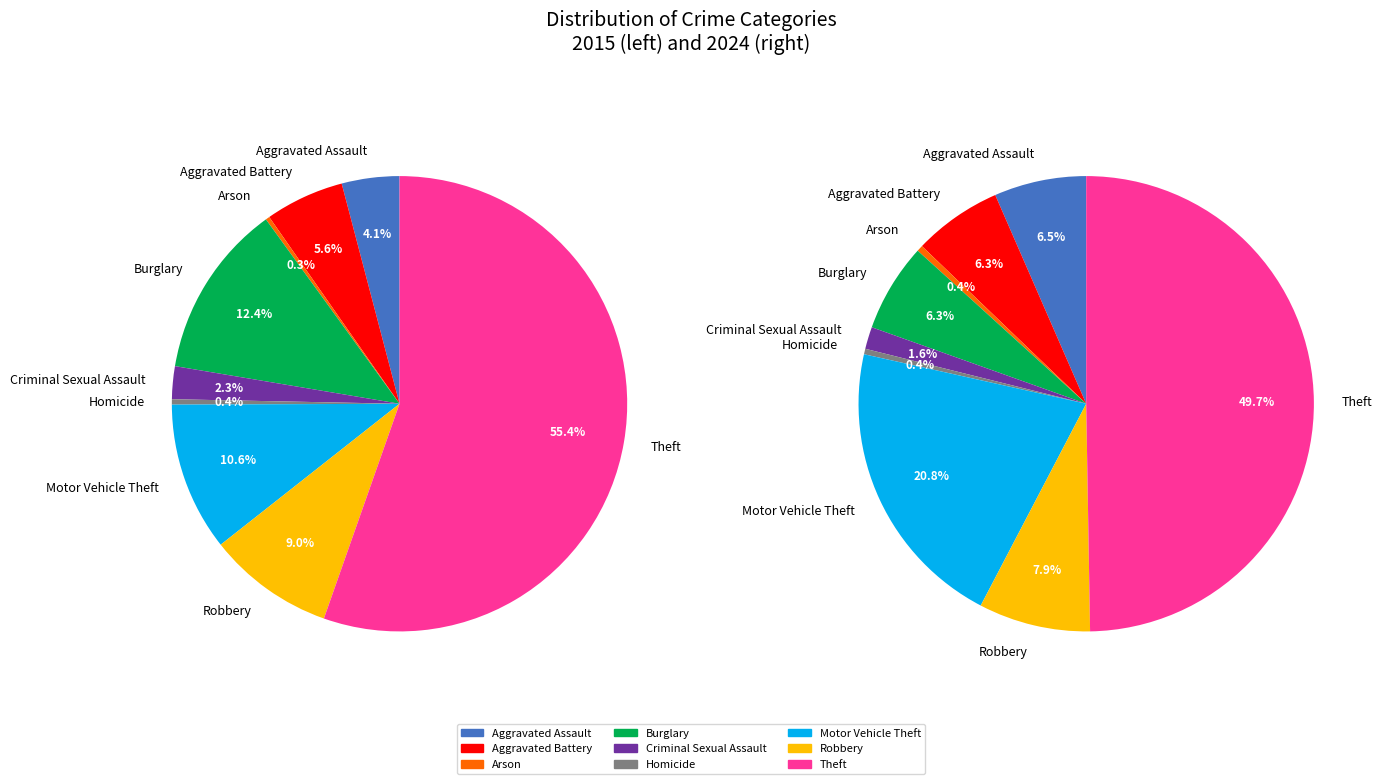

Does any single category account for the majority?

Yes